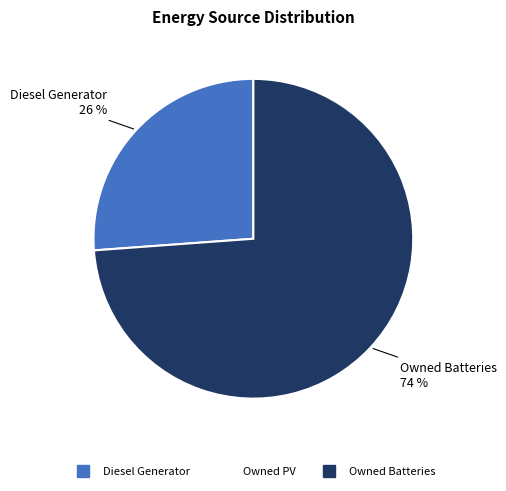

To the nearest percent, what is the difference between the largest and smallest slice percentages?

48%